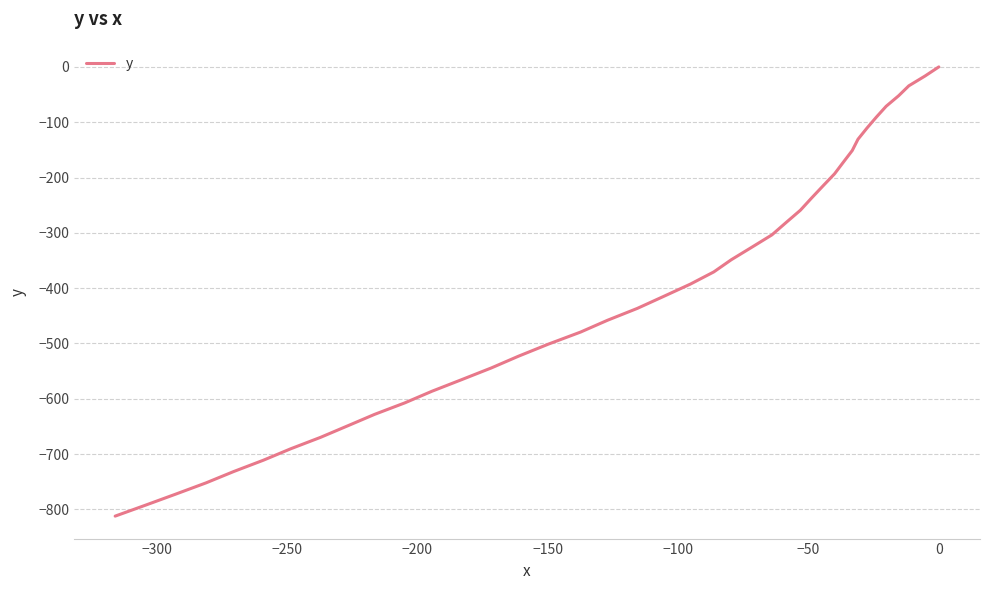

What is the difference between the values at −200 and 0?

78.7